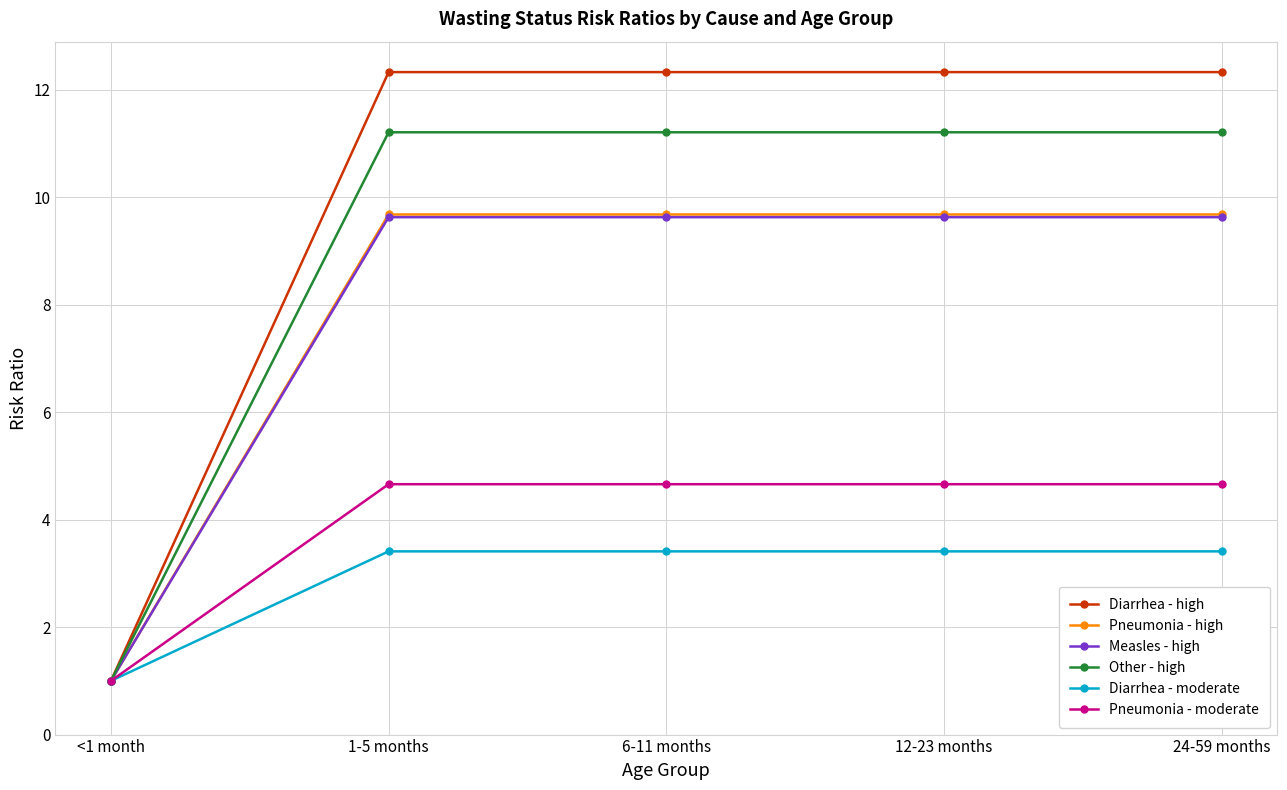

Which series has the largest range (max minus min)?

Diarrhea - high